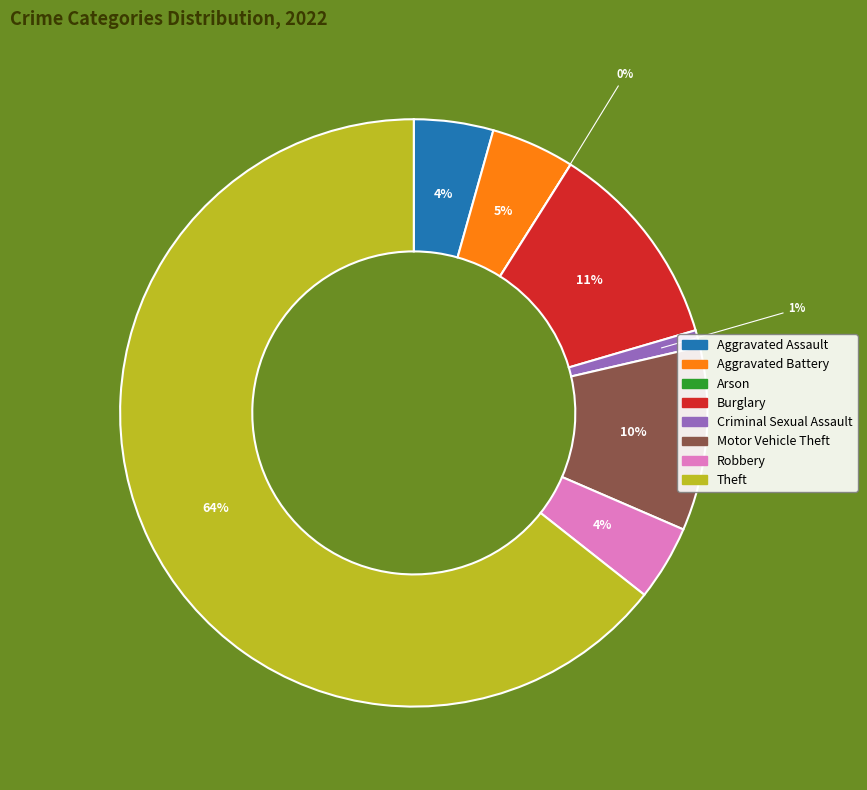

Approximately how many times larger is the value at Criminal Sexual Assault compared to Robbery?

0.2